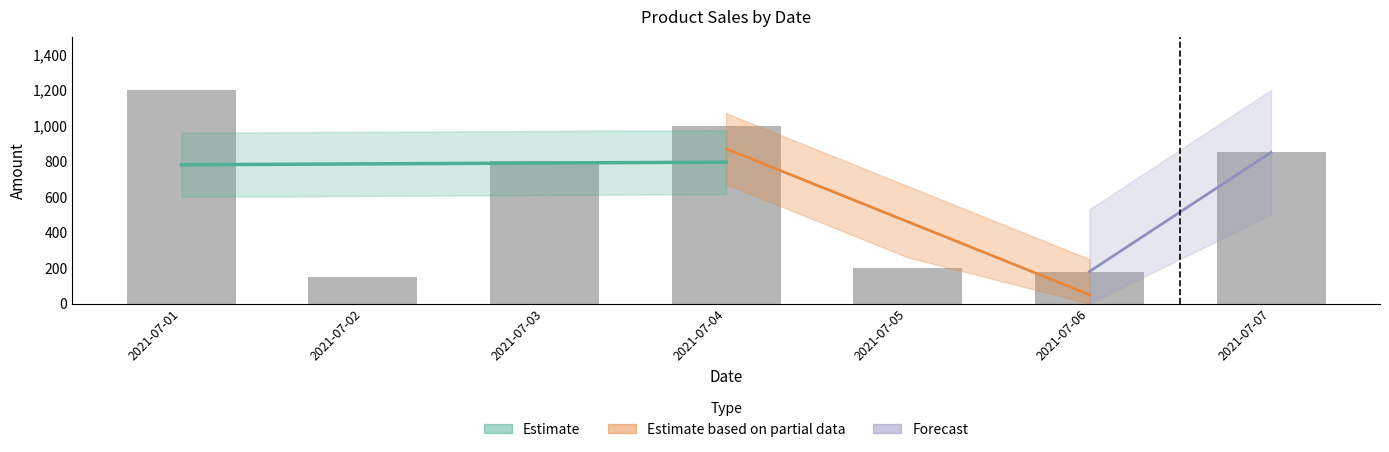

What is the change in value from 2021-07-01 to 2021-07-05?

-1000